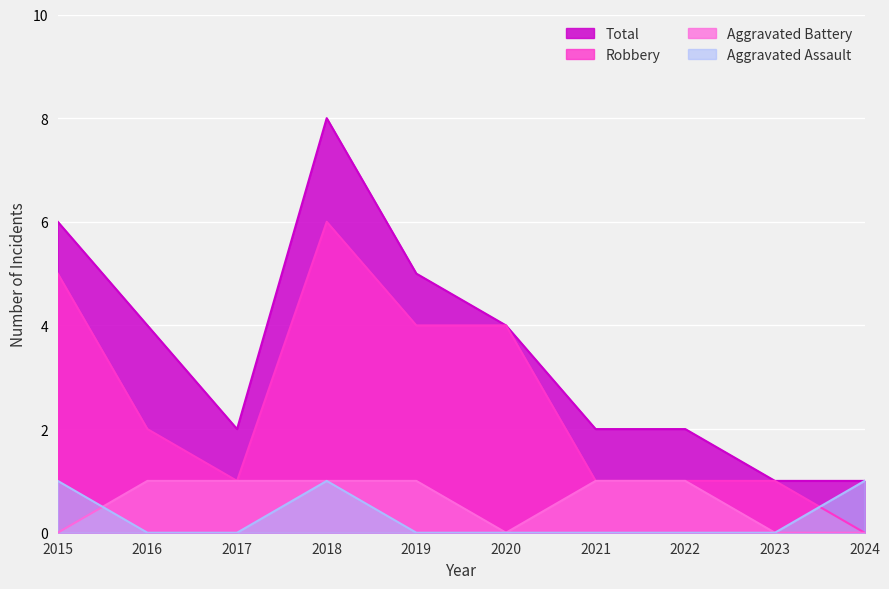

Which series has the largest range (max minus min)?

Total